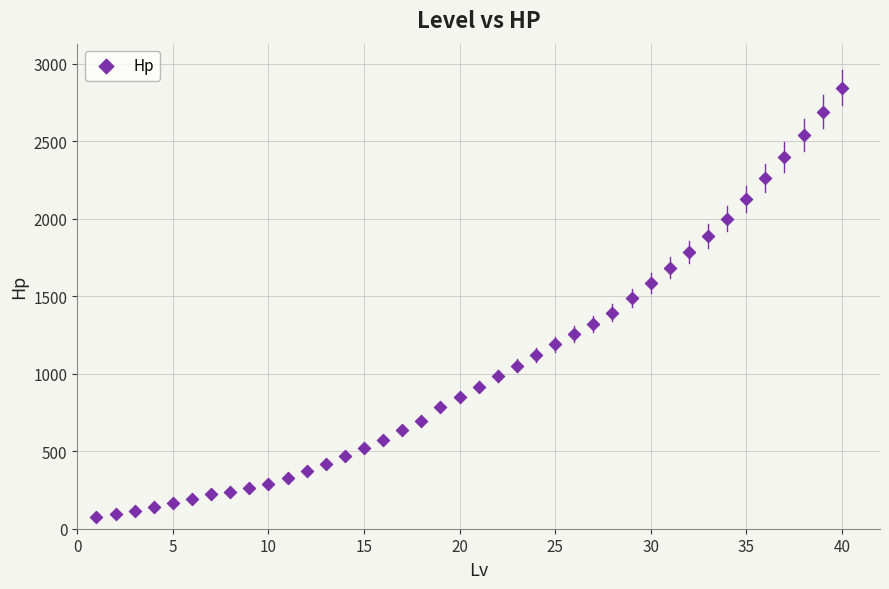

What is the range of Y values (max minus min)?

2772